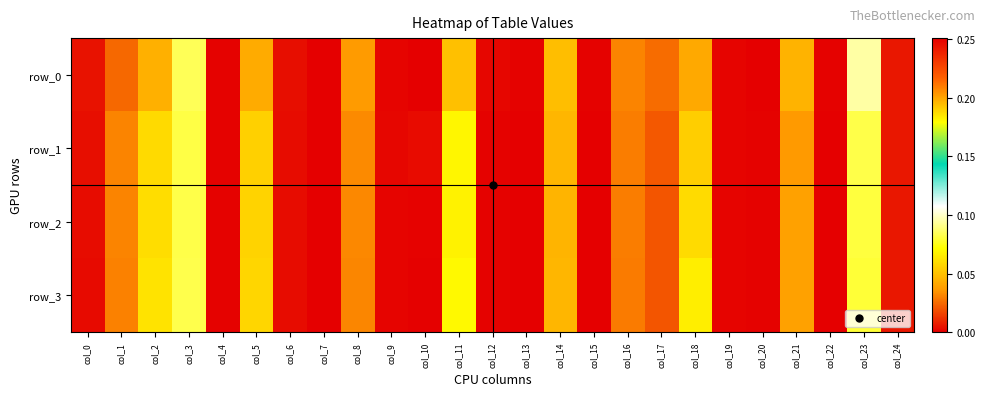

How many data points in row_2 are above 0?

24